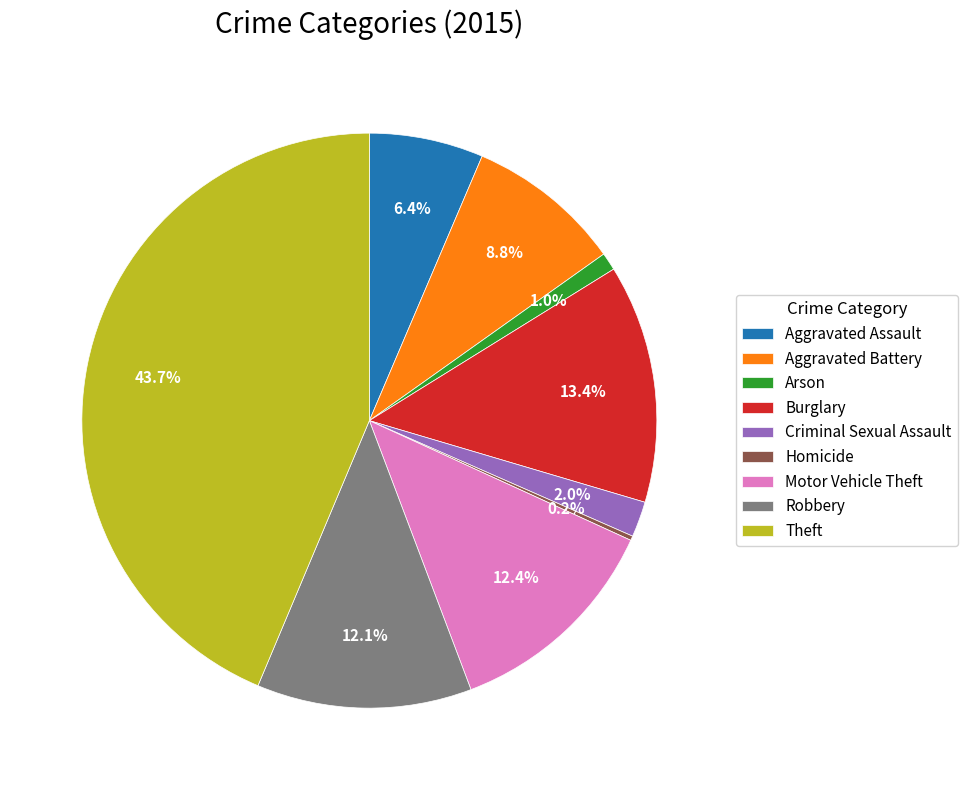

Which slice is the largest?

Theft